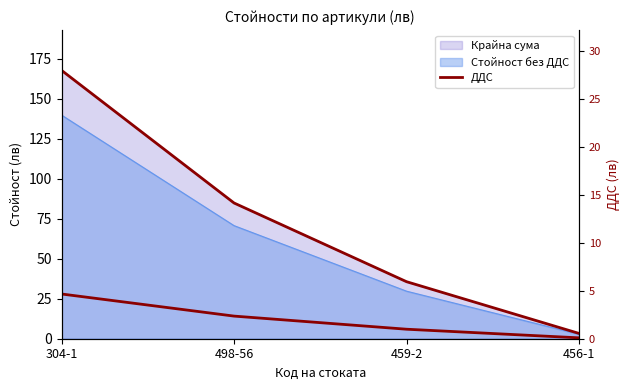

Rank the categories by value from highest to lowest.

304-1, 498-56, 459-2, 456-1